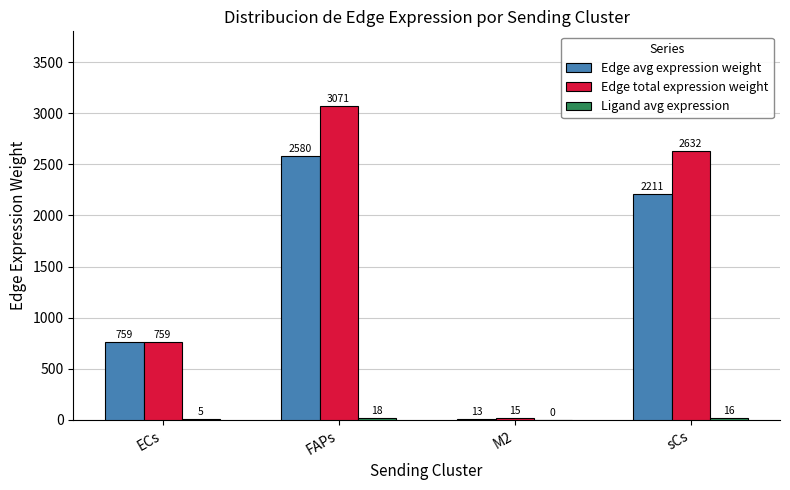

Which series changed the most between ECs and sCs?

Edge total expression weight